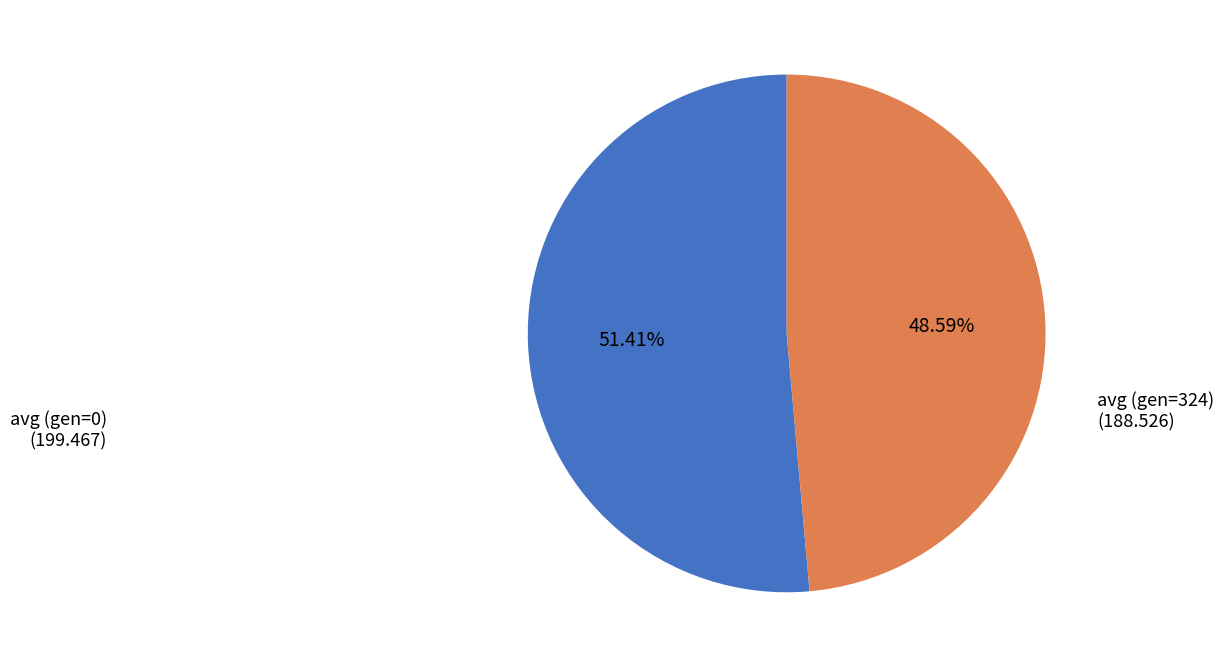

True or false: avg (gen=324) accounts for 61% of the total.

False